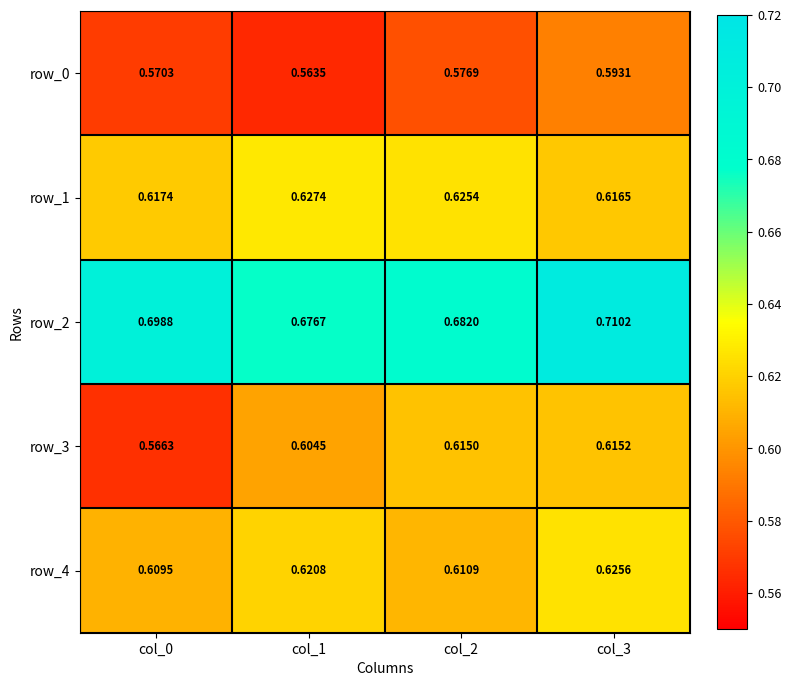

Which category has the highest value in the row_0 series?

col_3